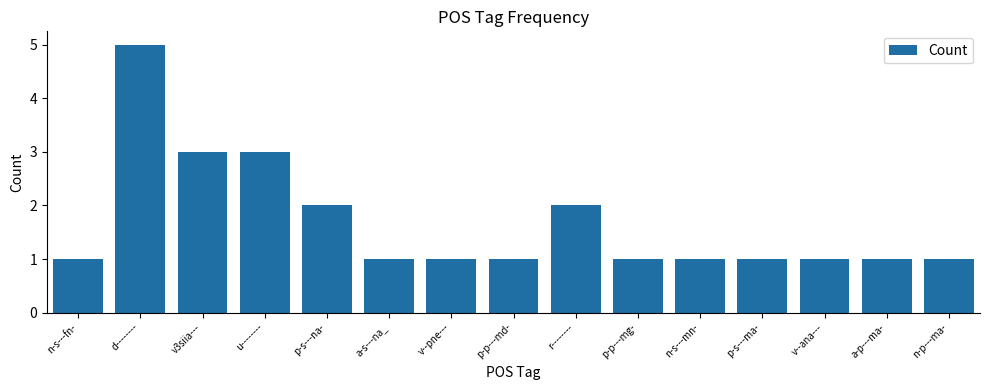

Reading right to left, list all the values displayed in this chart.

n-p---ma-=1	a-p---ma-=1	v--ana---=1	p-s---ma-=1	n-s---mn-=1	p-p---mg-=1	r--------=2	p-p---md-=1	v--pne---=1	a-s---na_=1	p-s---na-=2	u--------=3	v3siia---=3	d--------=5	n-s---fn-=1